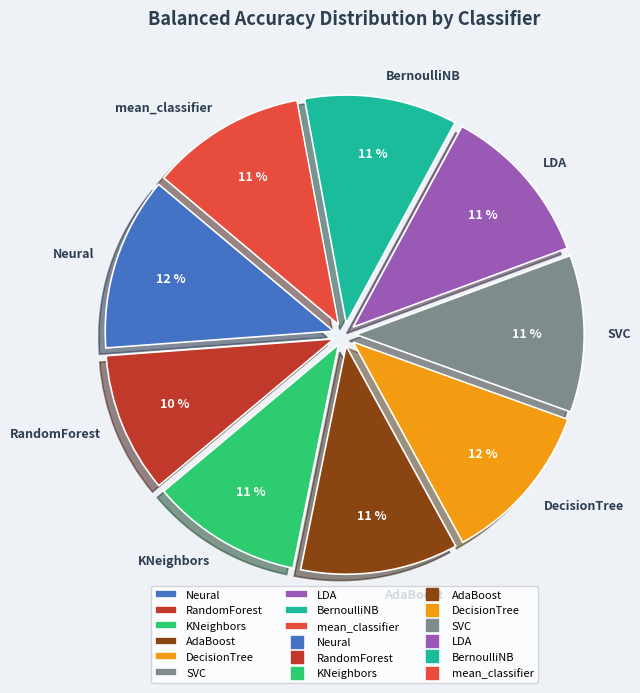

To the nearest percent, what is the average slice percentage?

11%